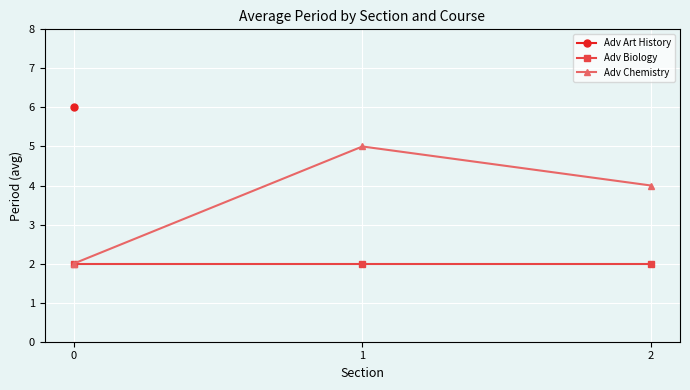

Which series has the largest total across all categories?

Adv Chemistry